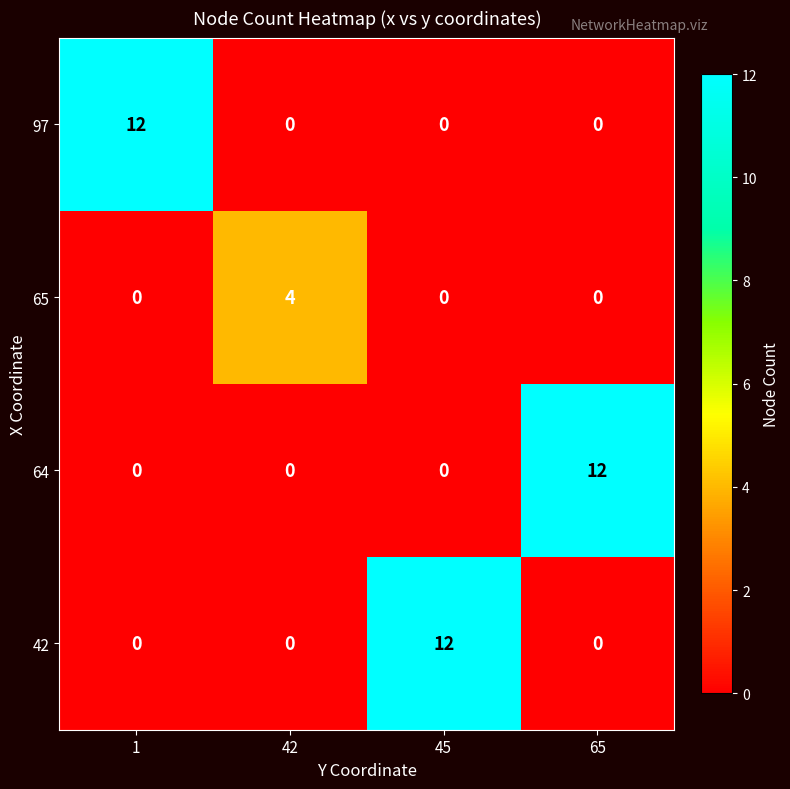

Reading left to right, extract all data points from this chart.

97: 1=12	42=0	45=0	65=0
65: 1=0	42=4	45=0	65=0
64: 1=0	42=0	45=0	65=12
42: 1=0	42=0	45=12	65=0